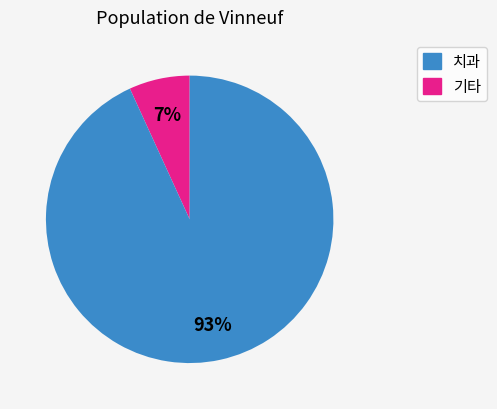

To the nearest percent, what is the difference between the largest and smallest slice percentages?

86%